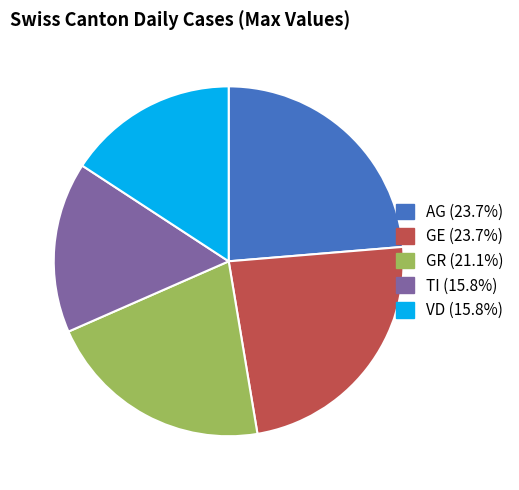

Approximately how many times larger is the value at VD compared to TI?

1.0